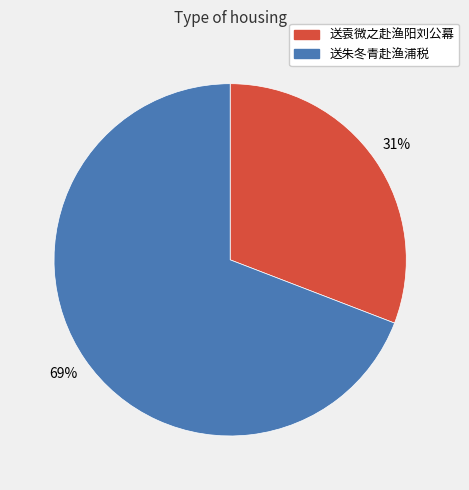

To the nearest percent, what is the difference between the largest and smallest slice percentages?

38%